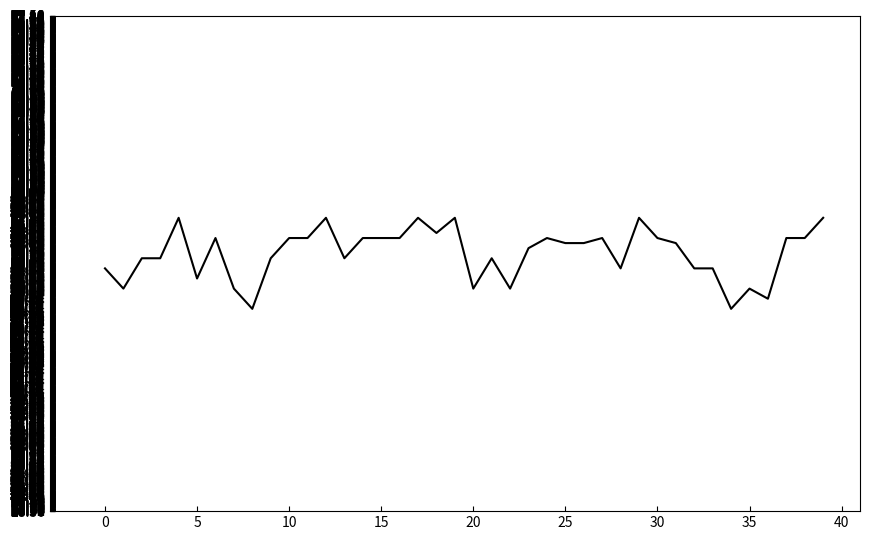

What is the minimum value shown in the chart?

48.5